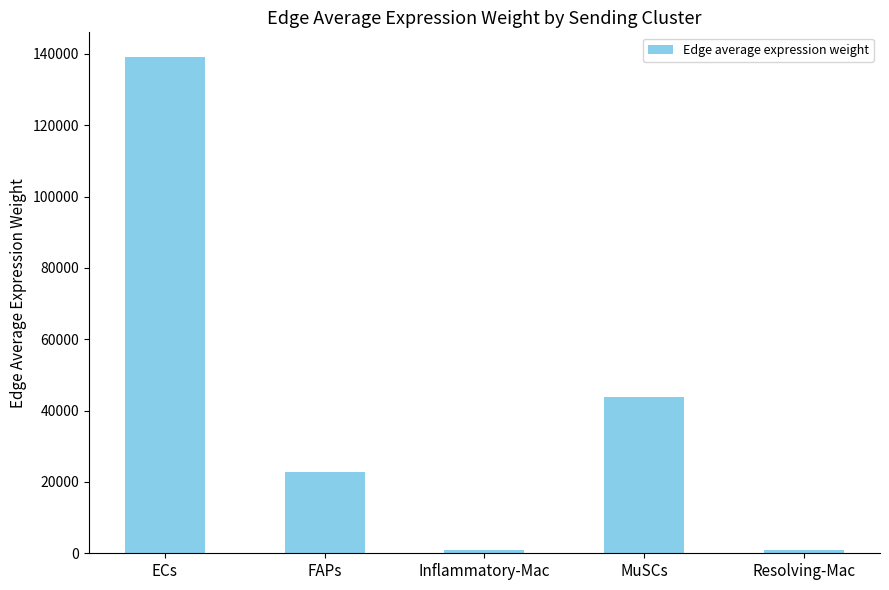

Which has a higher value, FAPs or ECs?

ECs